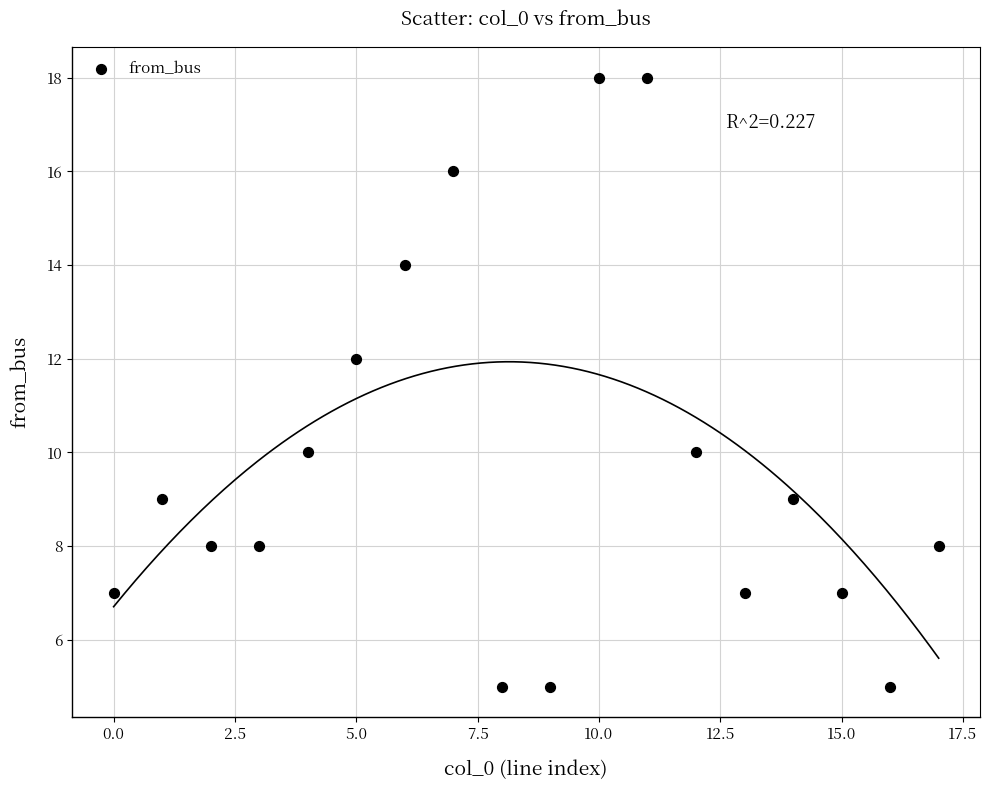

What is the range of Y values (max minus min)?

13